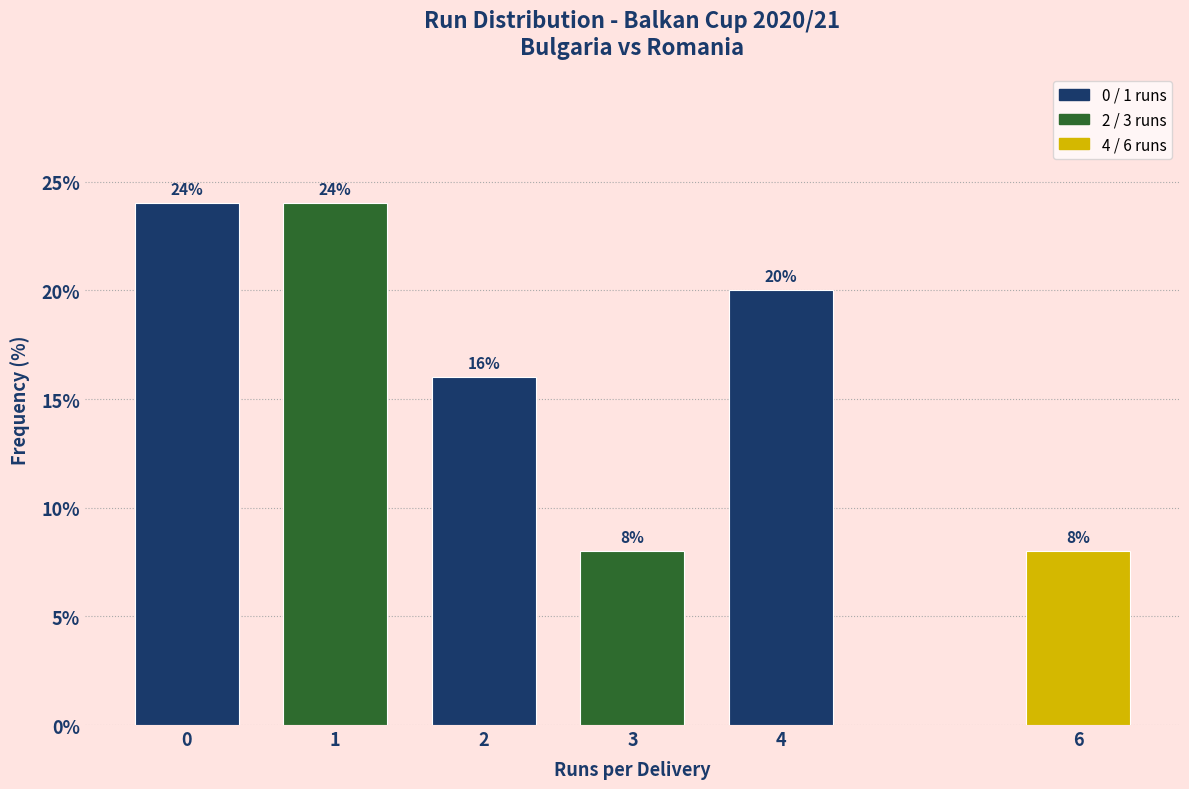

Reading left to right, extract all data points from this chart.

24	24	16	8	20	8